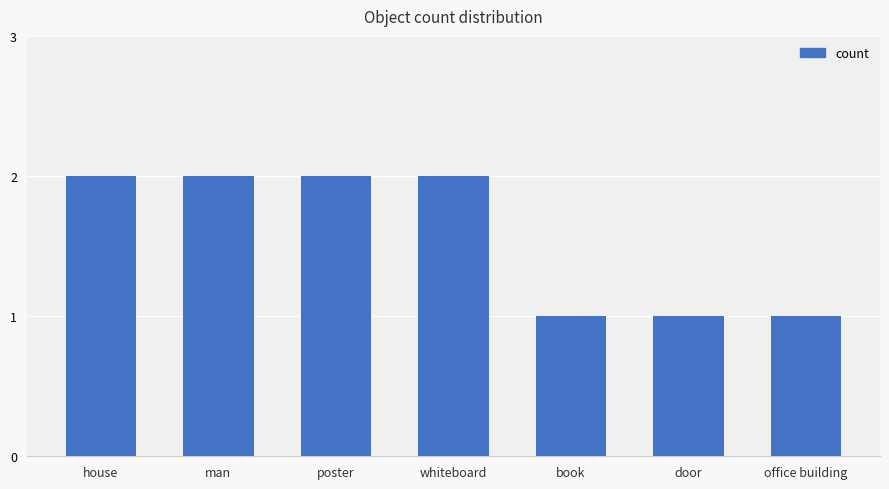

What is the label of the 6th bar from the left?

door